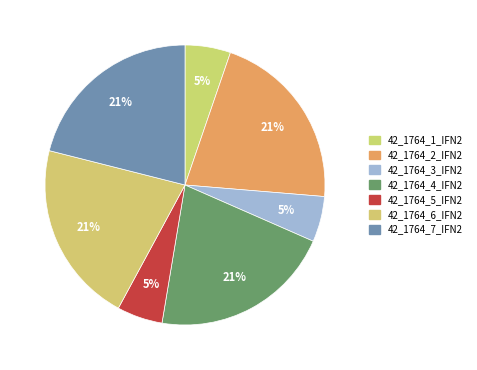

How many segments does this pie chart have?

7